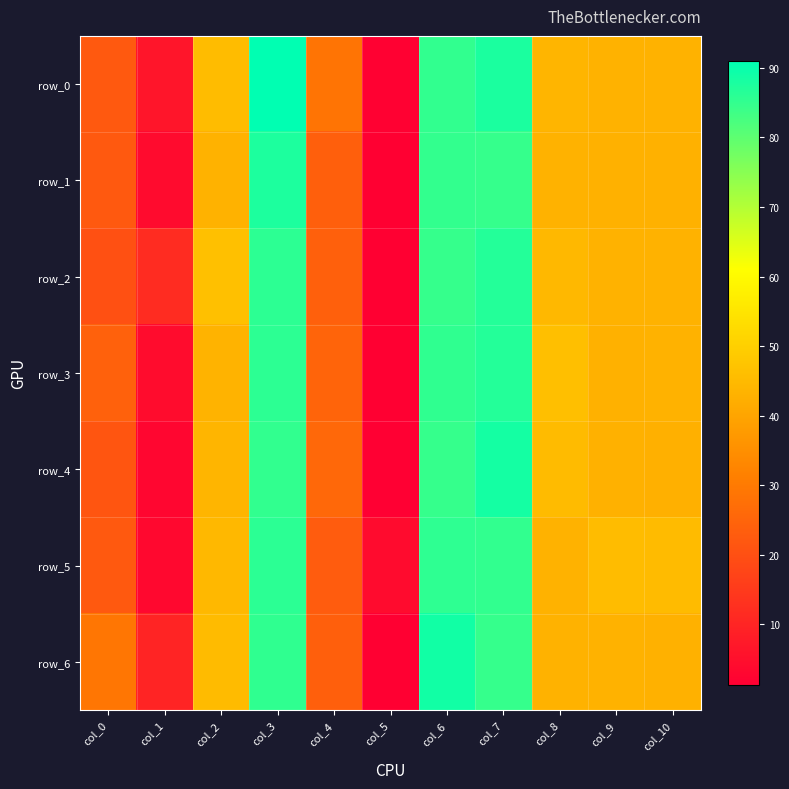

Read the row_6 value at col_10.

43.0